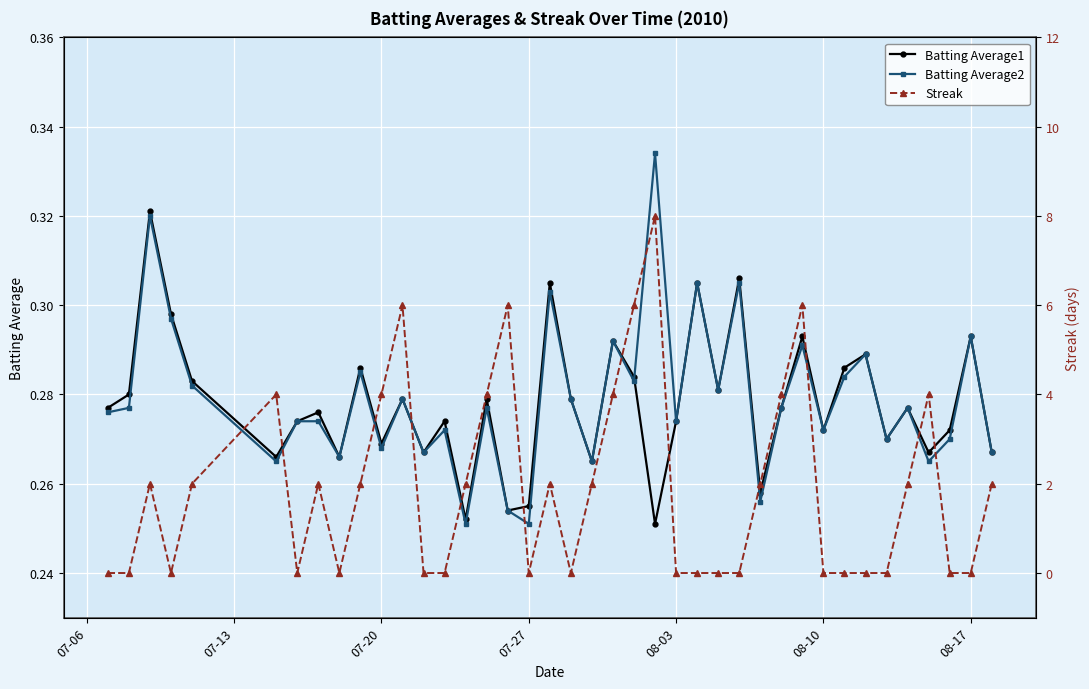

Count the number of categories in the chart.

40